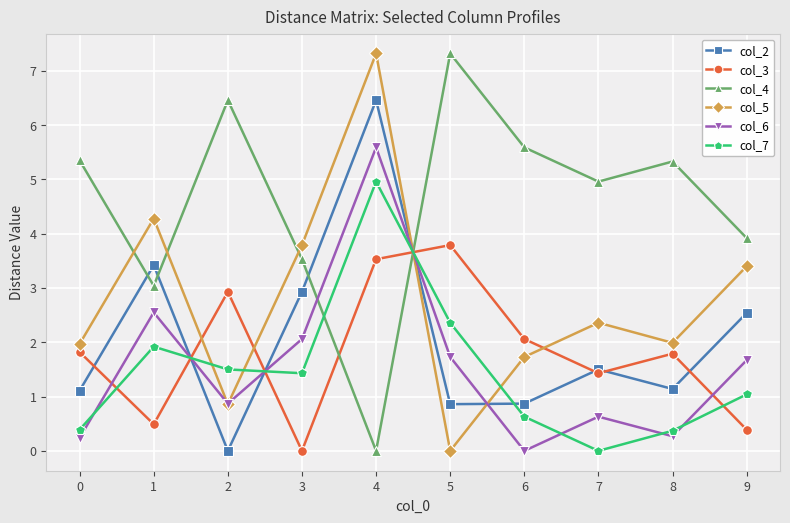

Which series has the largest total across all categories?

col_4